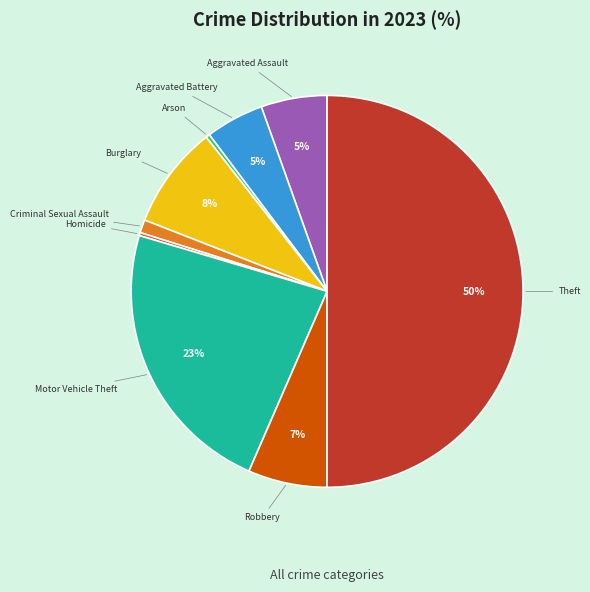

True or false: Arson accounts for 0% of the total.

True